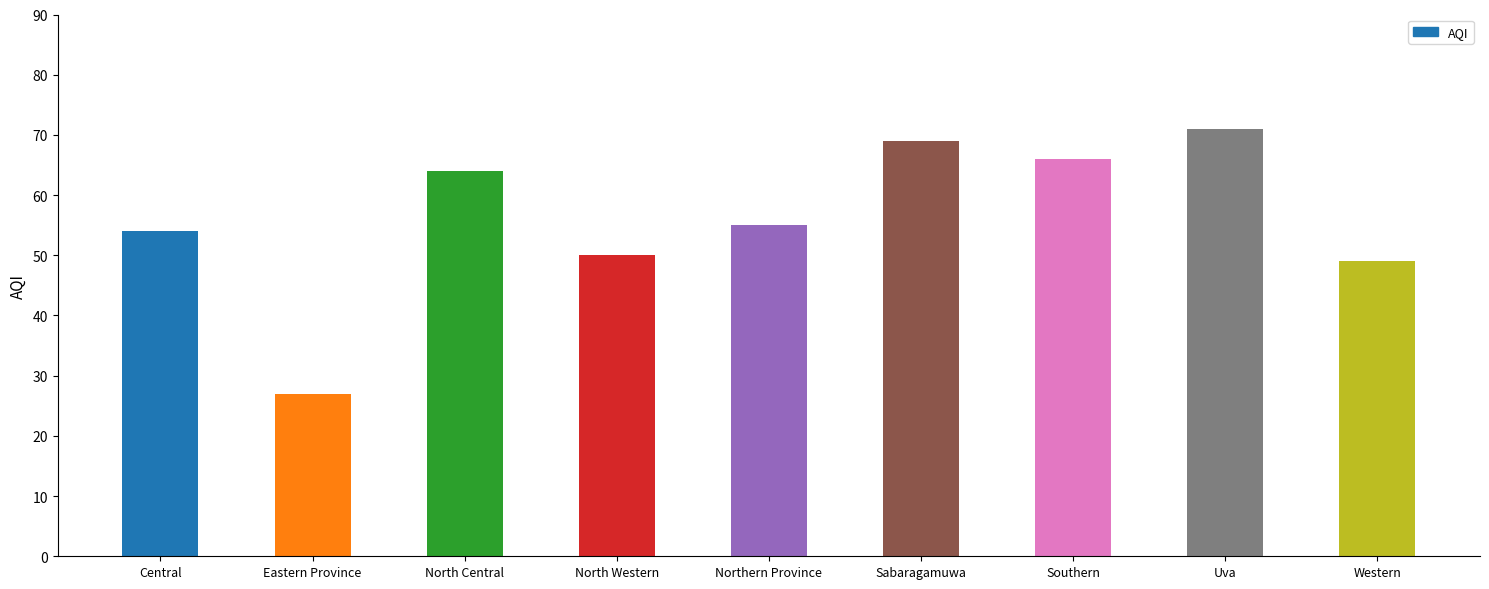

What is the average value?

56